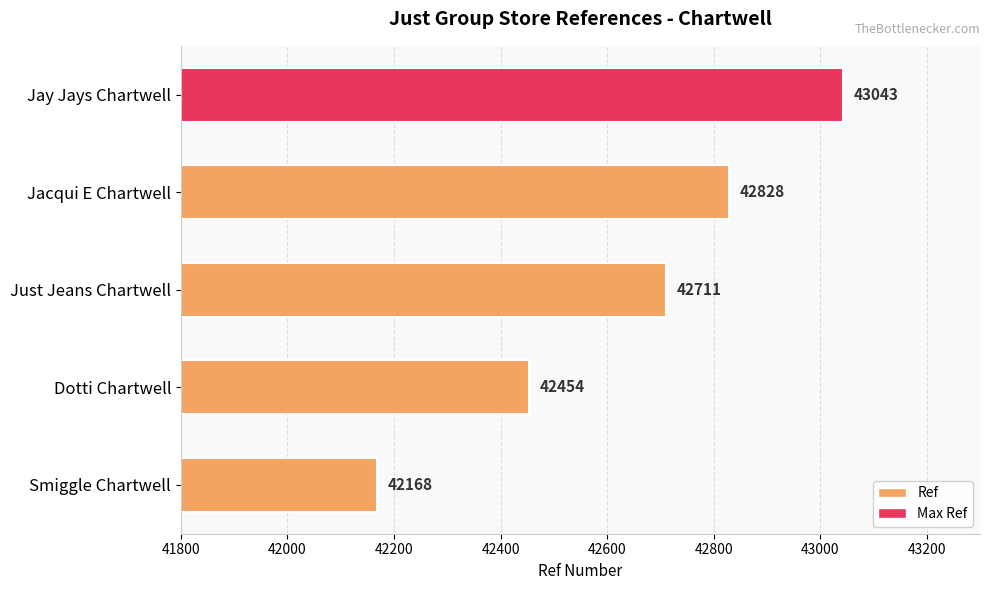

Which category has the highest value across all series?

Jay Jays Chartwell